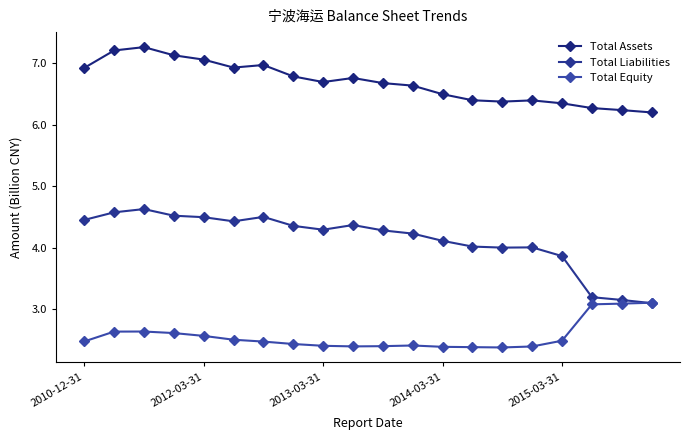

Where do Total Equity and Total Liabilities first cross each other?

18 and 19